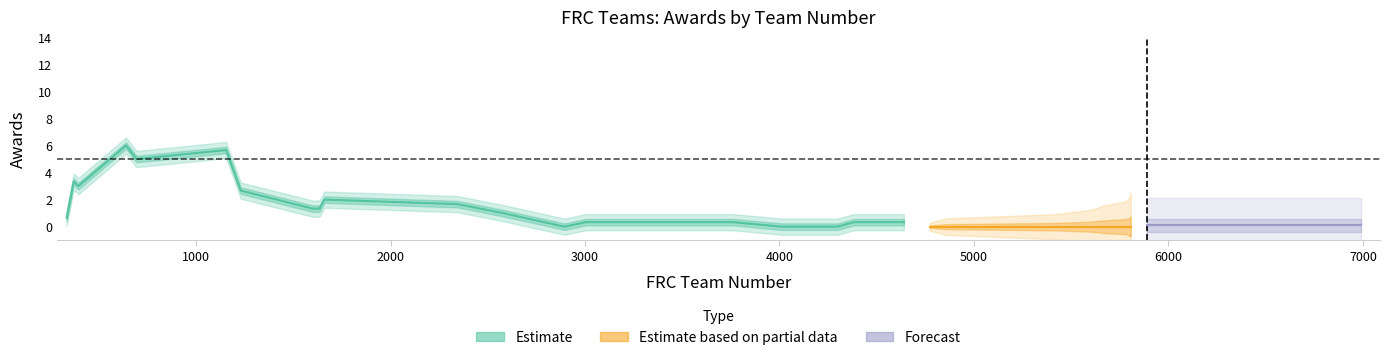

True or false: Forecast and Estimate cross at least once.

False